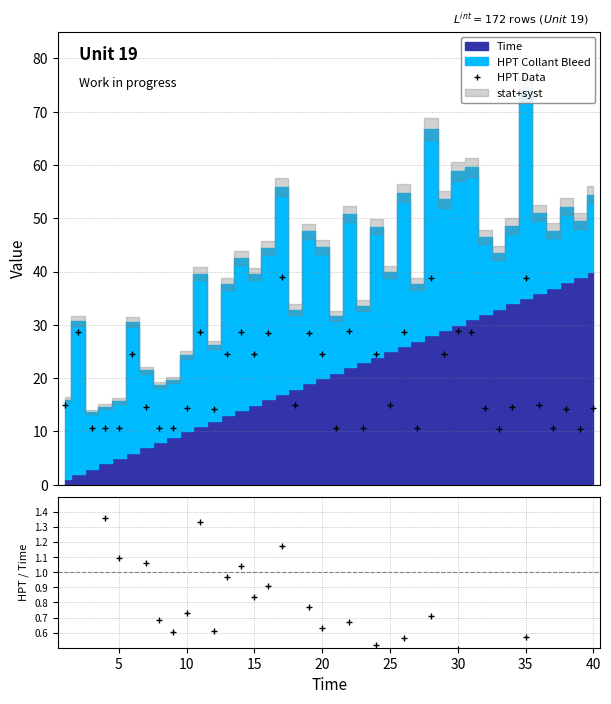

What is the value of the HPT Data point at the 16th from the left?

28.4